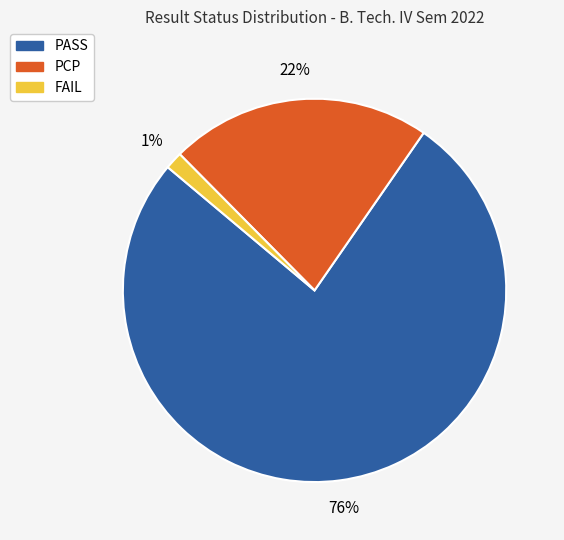

Count the number of slices in the pie.

3